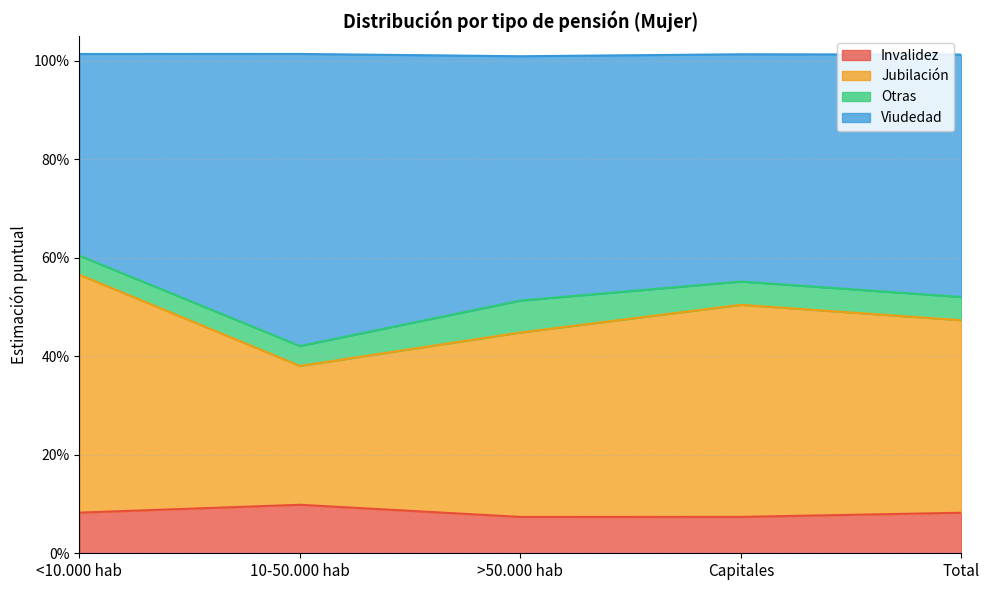

Where is Jubilación nearest to the value 0?

10-50.000 hab